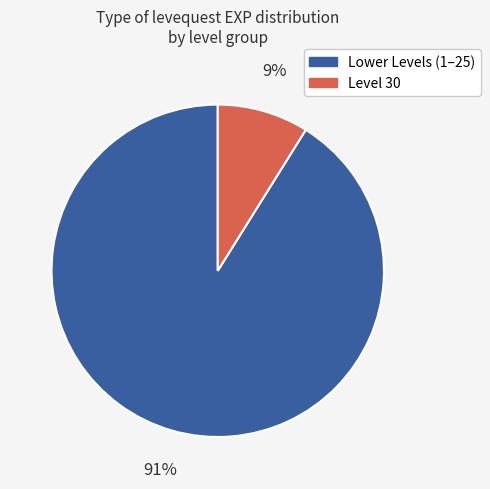

Does any single category account for the majority?

Yes